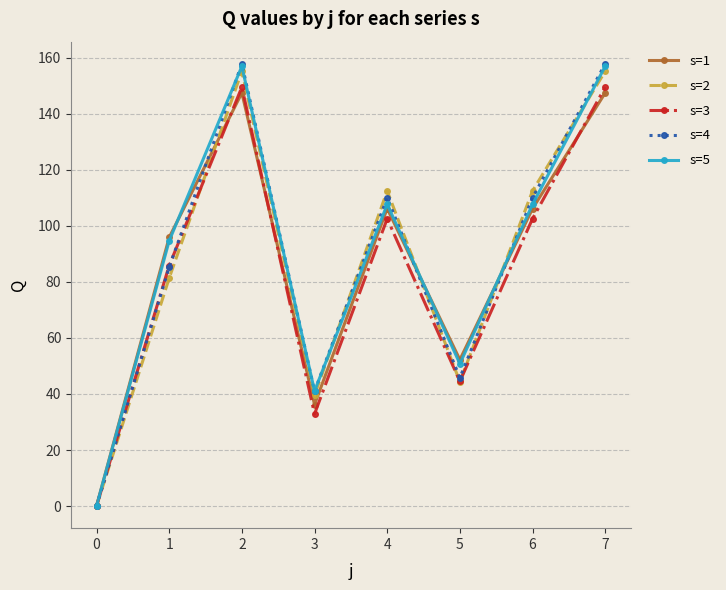

Where is s=5 nearest to the value 78?

1